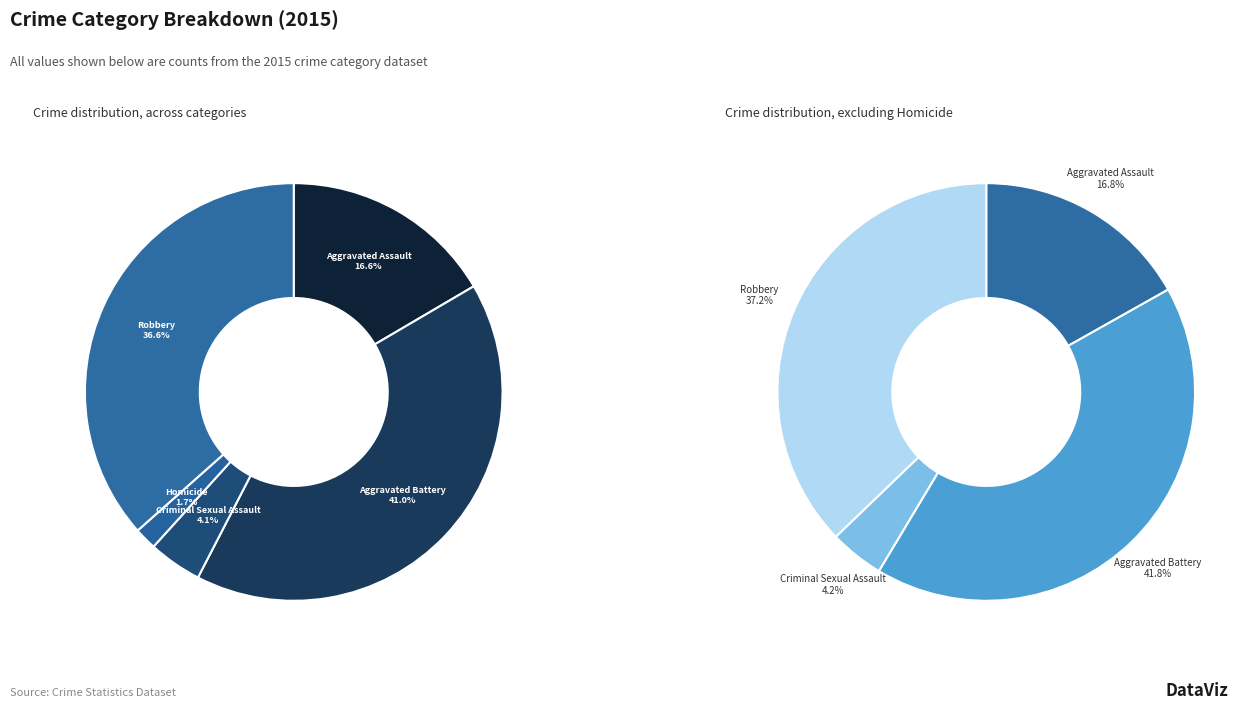

To the nearest percent, what portion does Aggravated Battery represent?

41%